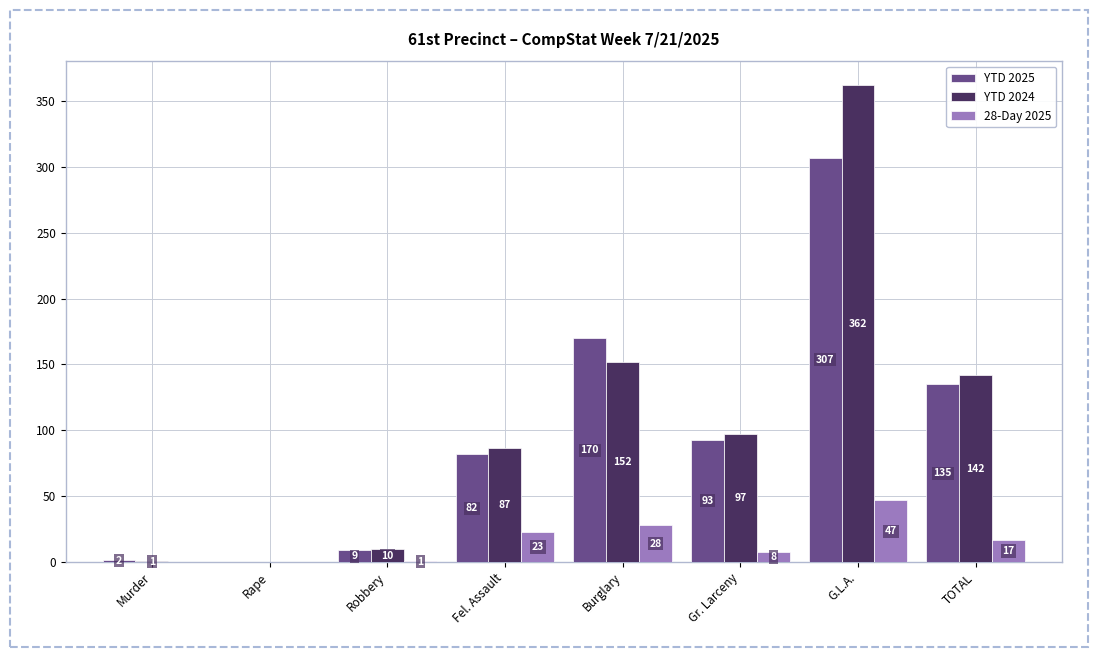

Which category has the highest value in the YTD 2024 series?

G.L.A.